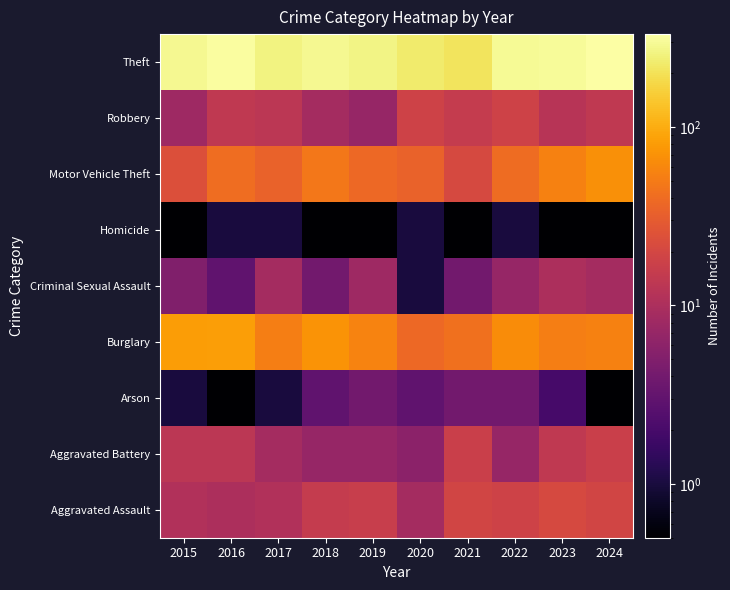

At how many categories does at least one series exceed 217?

9